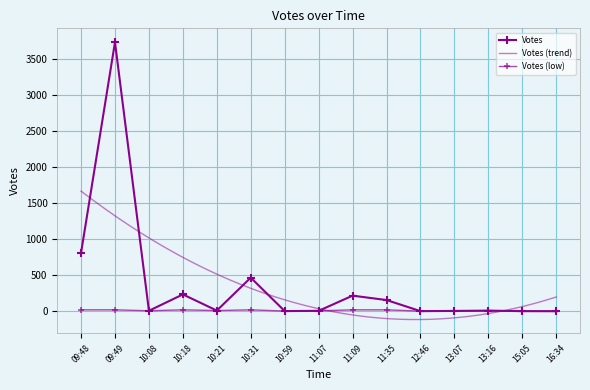

How many values in the Votes (low) series are below 9?

7